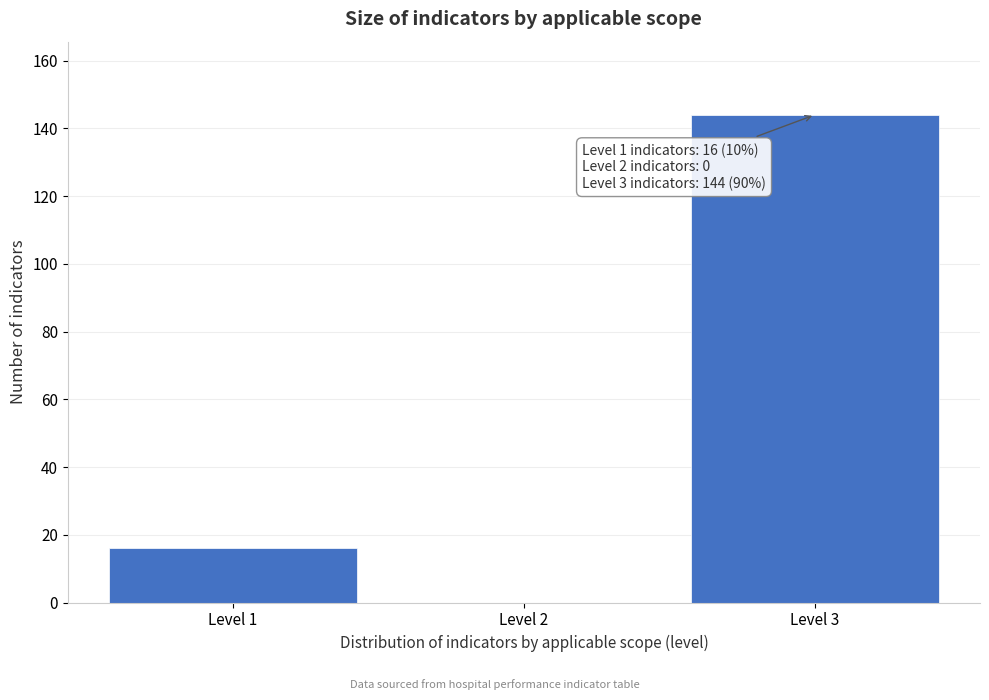

Reading left to right, what are all the values shown in this chart?

Level 1=16	Level 2=0	Level 3=144